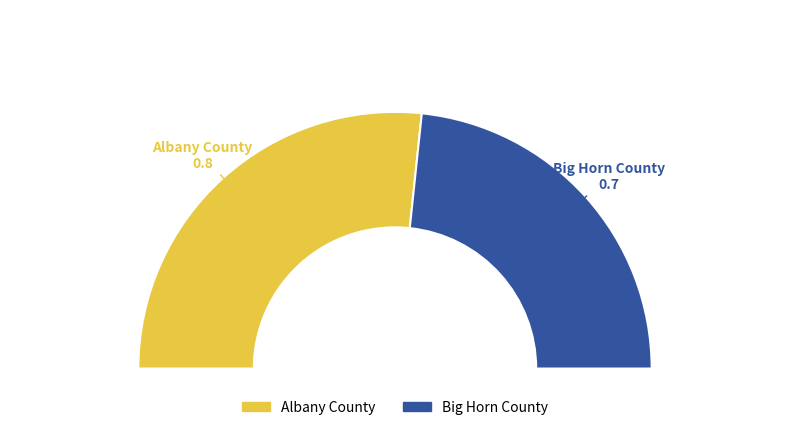

What is the total percentage of Big Horn County and Albany County?

100.0%